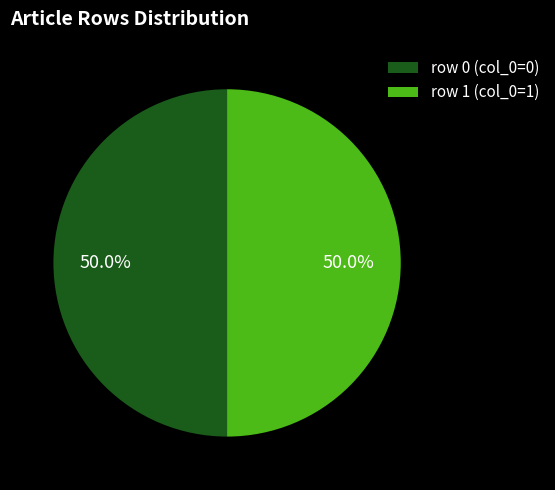

Combined, do row 1 (col_0=1) and row 0 (col_0=0) account for over 50%?

Yes